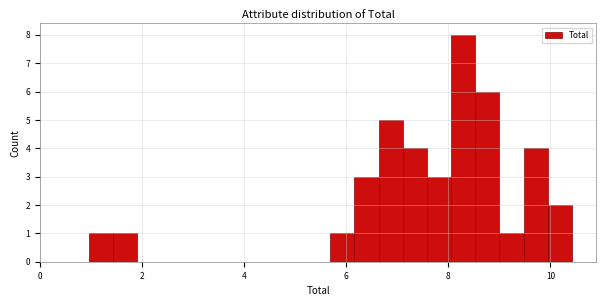

Read against the x-axis, roughly where is the centre of the tallest bar?

8.2